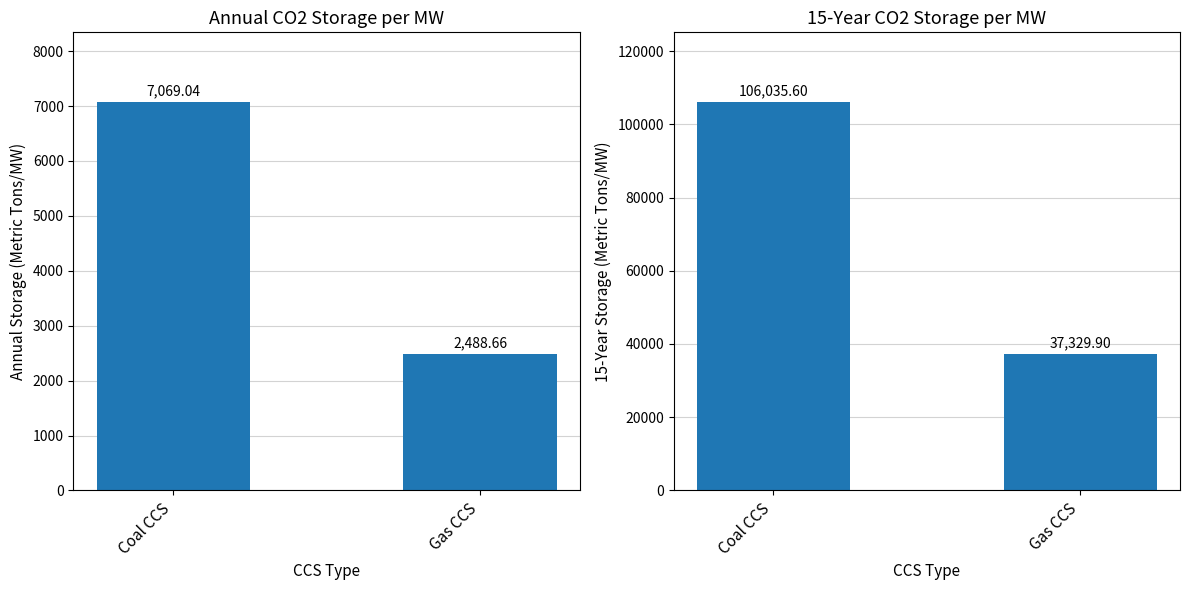

Reading left to right, what are all the values shown in this chart?

Annual CO2 Storage (tons/MW): Coal CCS=7069.0	Gas CCS=2488.7
15-Year CO2 Storage (tons/MW): Coal CCS=106035.6	Gas CCS=37329.9